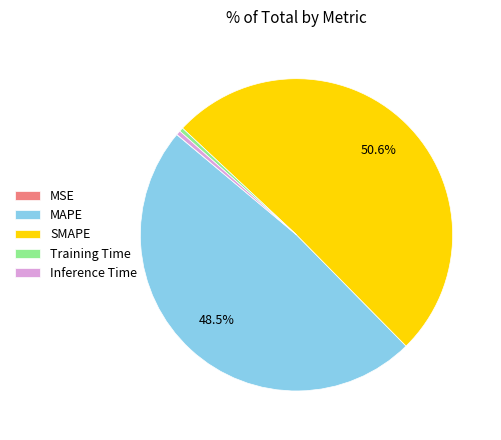

Combined, do MAPE and Training Time account for over 50%?

No